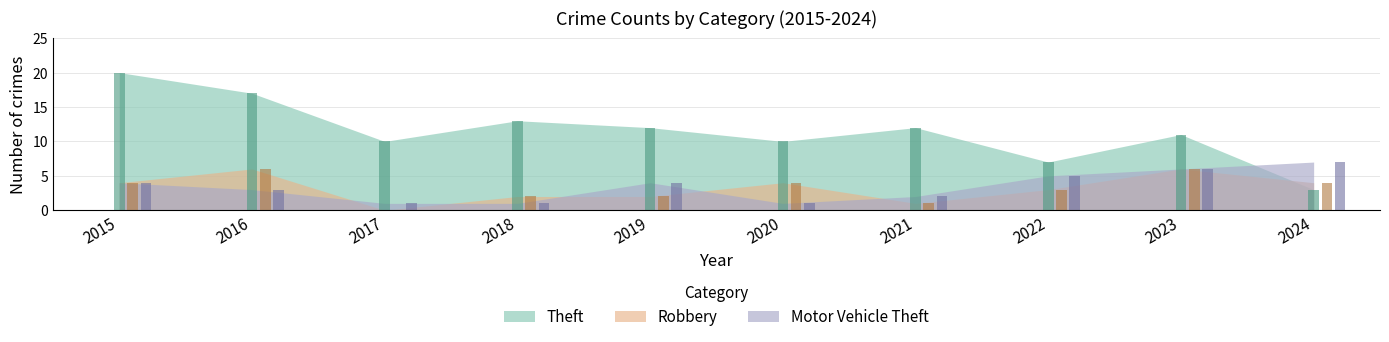

What is the approximate value of Theft at 2021, to the nearest 5?

10